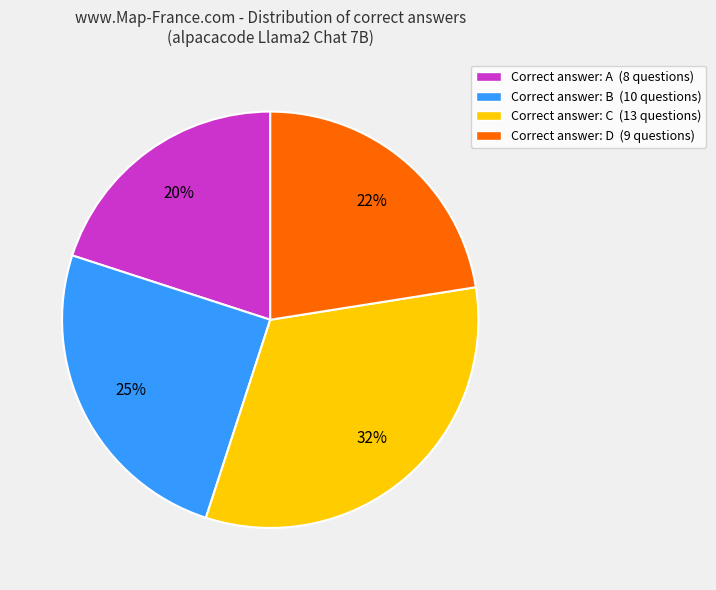

Rank the categories by value from highest to lowest.

Correct answer: C (13 questions), Correct answer: B (10 questions), Correct answer: D (9 questions), Correct answer: A (8 questions)